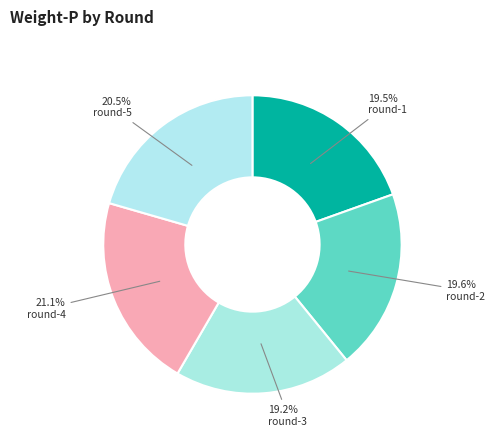

Count the number of slices in the pie.

5